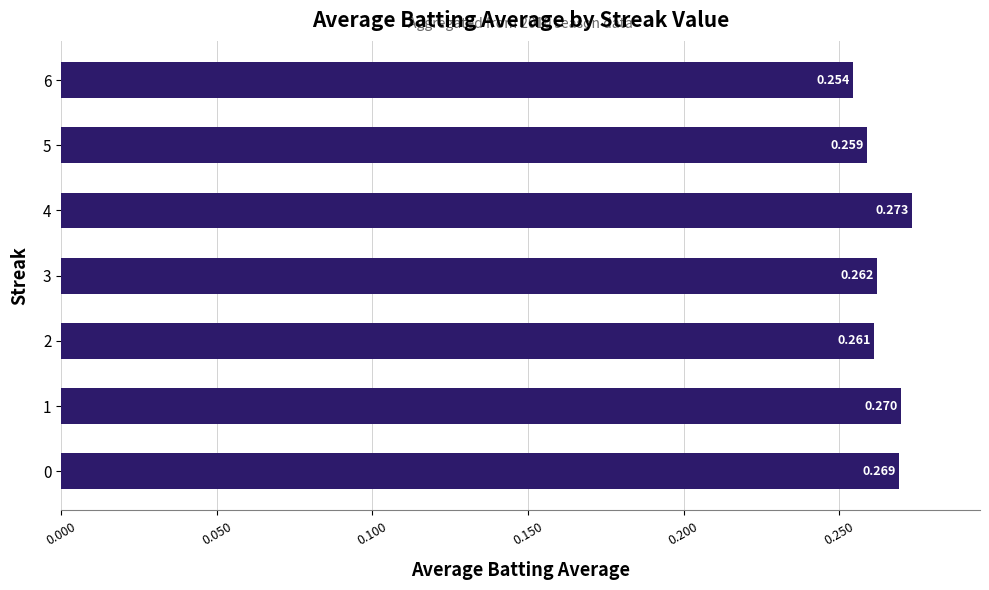

What is the sum of all values?

1.8